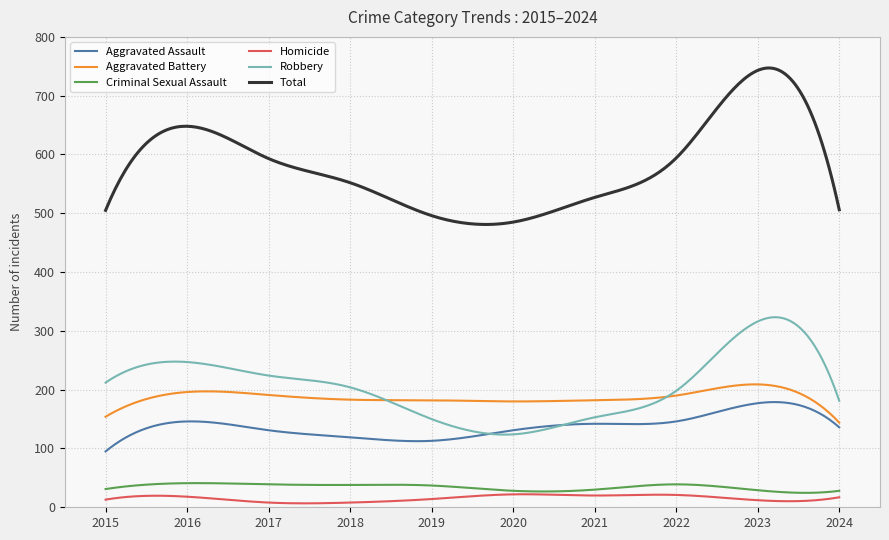

What is the difference between the maximum and minimum values in the Robbery series?

199.7